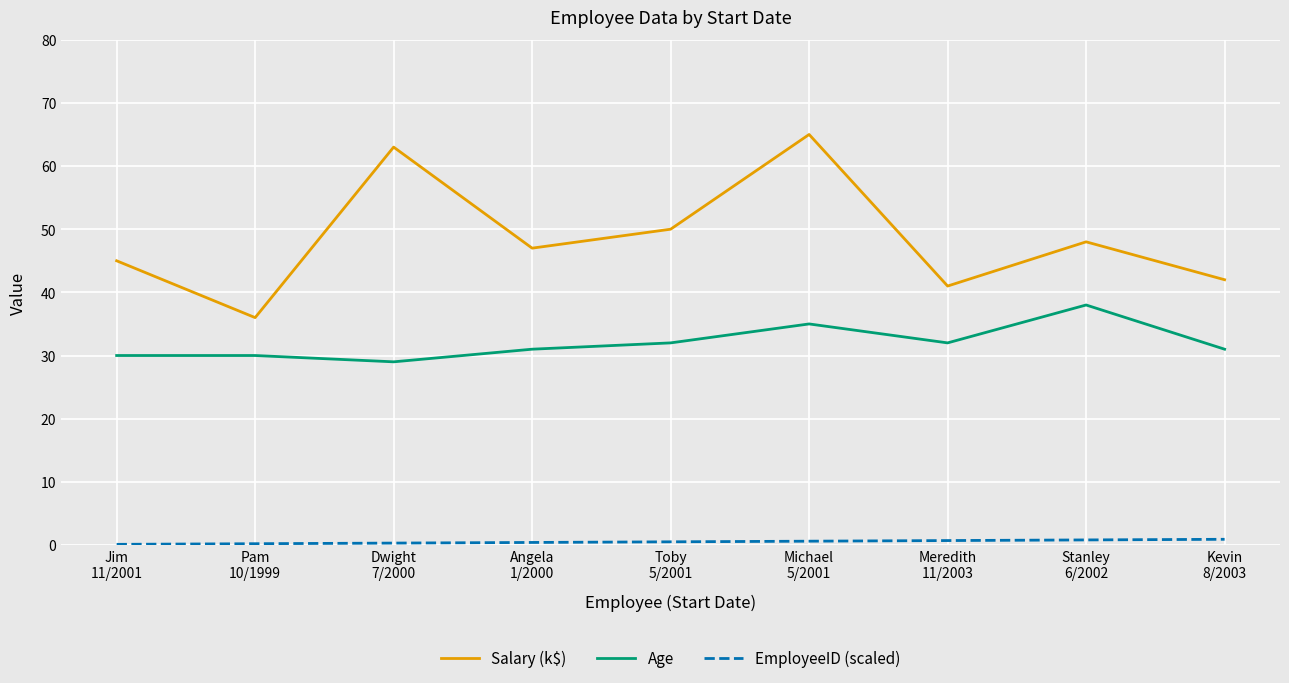

What is the average value of the Salary (k$) series?

48.6